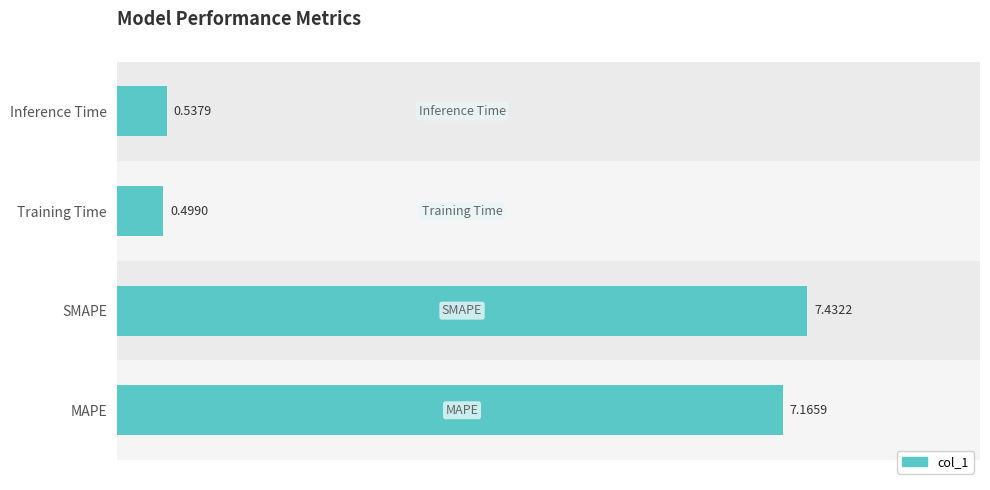

Rank the categories by value from lowest to highest.

Training Time, Inference Time, MAPE, SMAPE